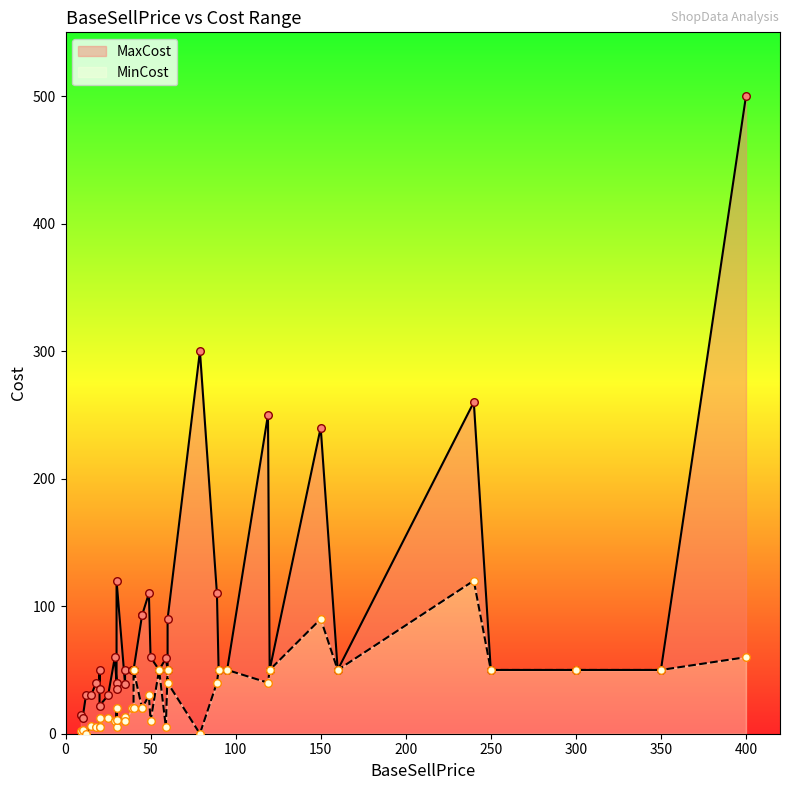

Which series reaches the minimum Y coordinate?

MinCost